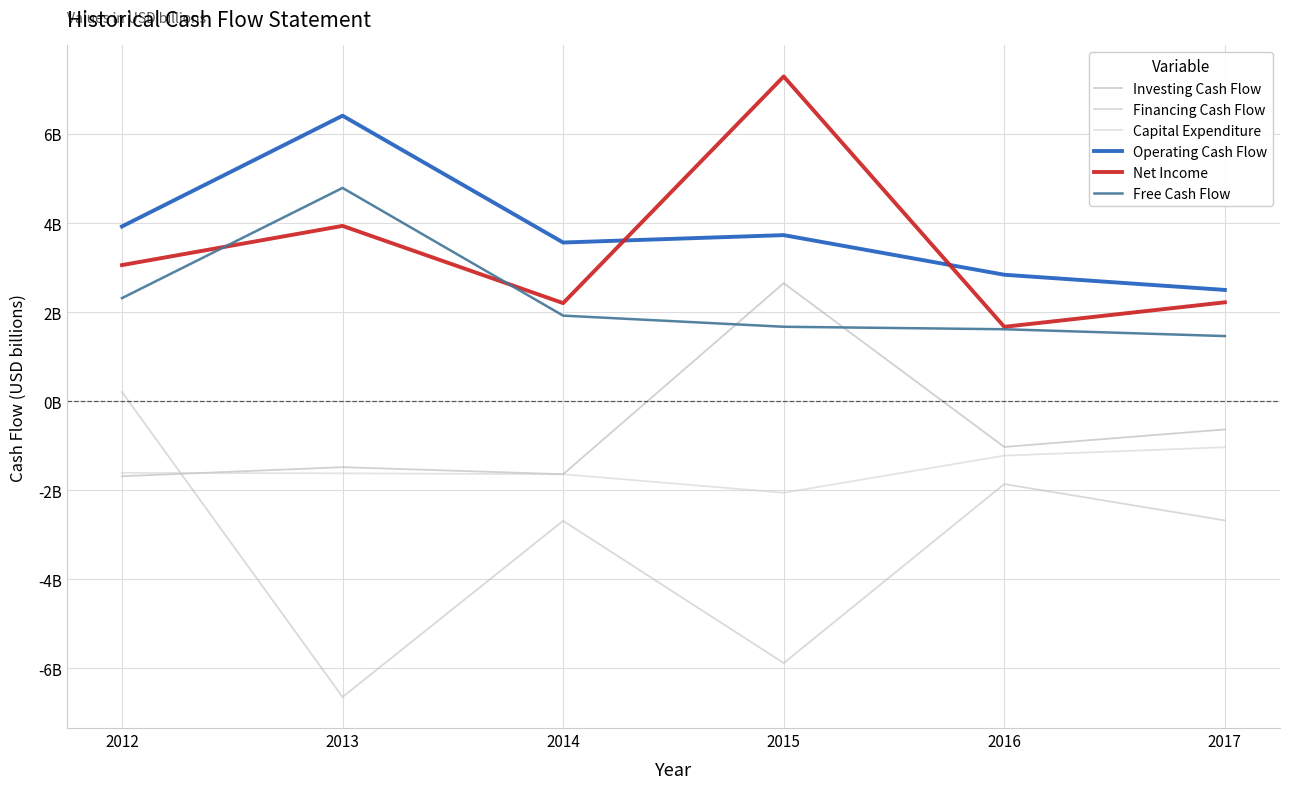

Does the chart display data point markers on the line(s)?

No